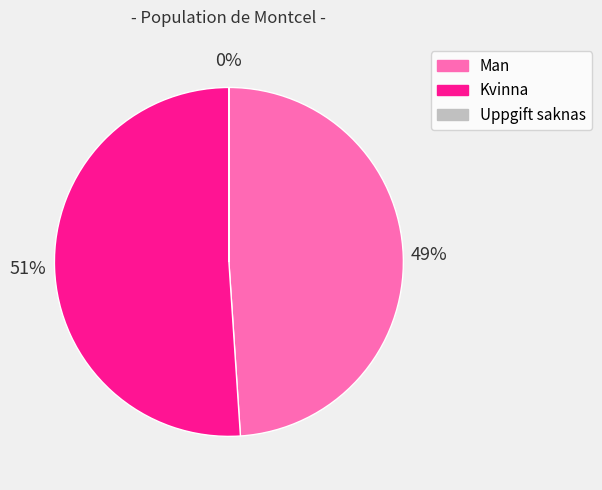

Is it true that Man is 49% of the pie?

True